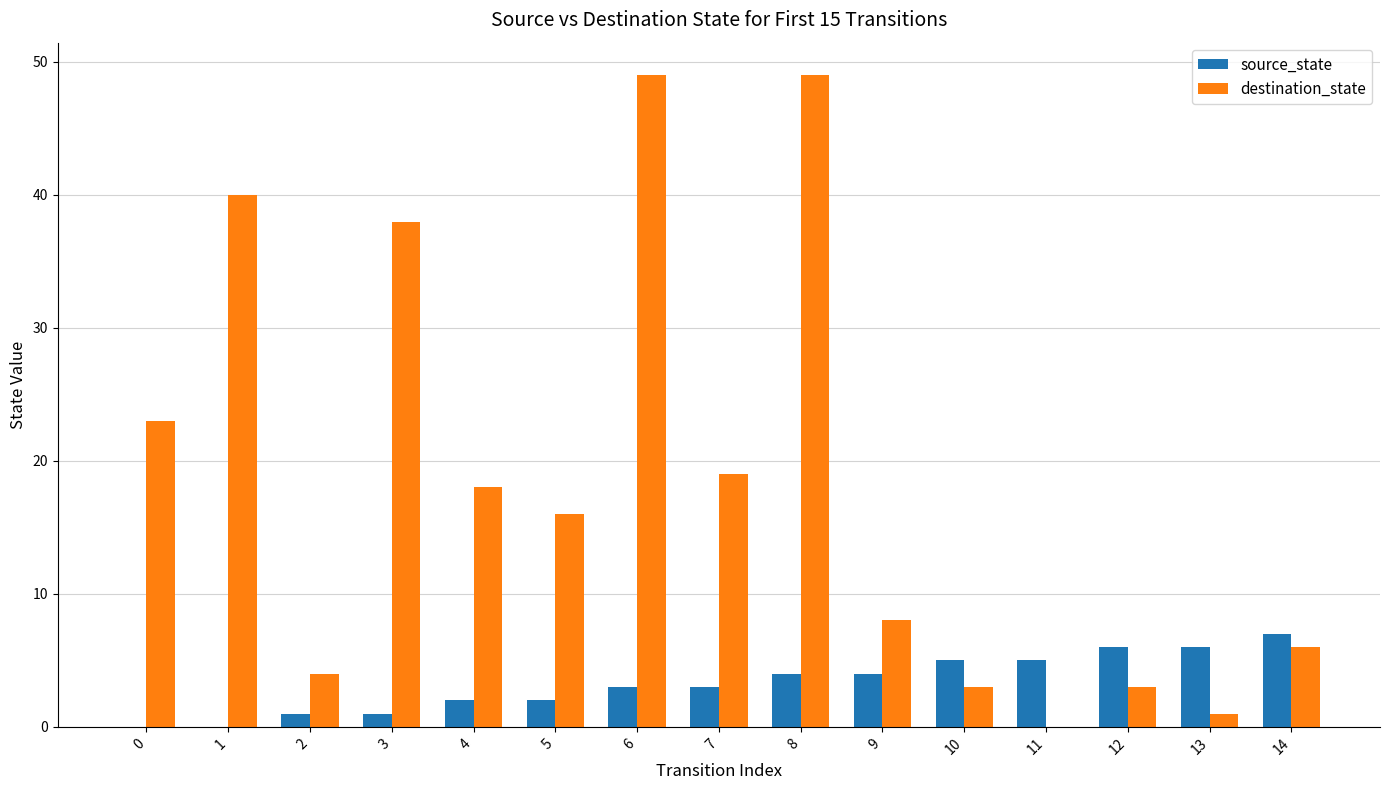

What is the sum of all source_state values?

49